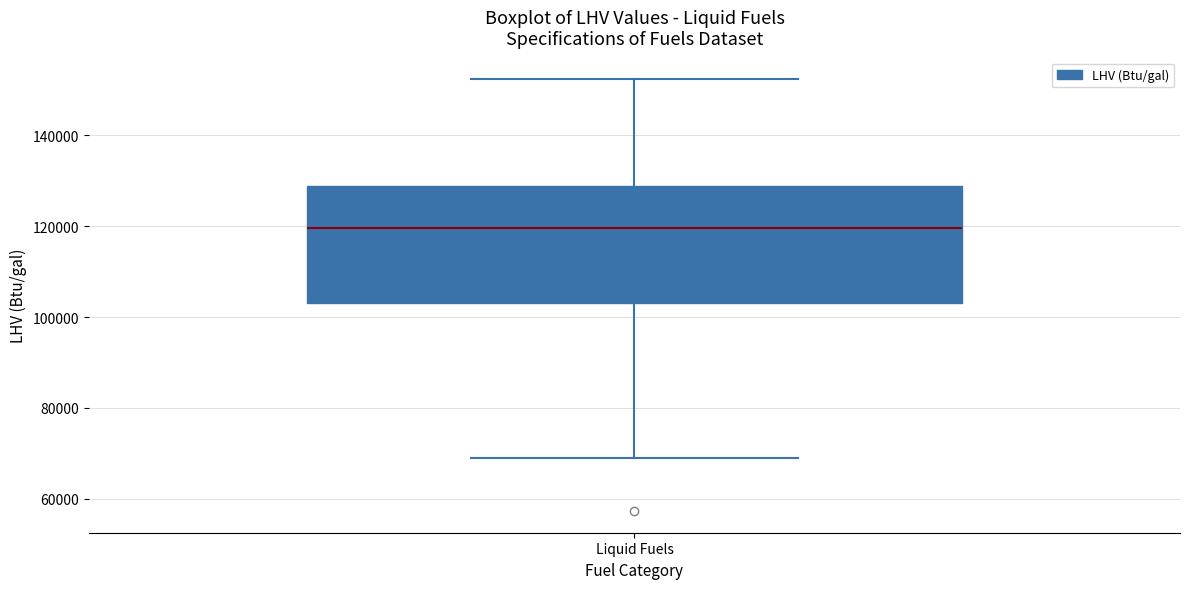

Where is the upper edge of the box for Liquid Fuels on the y-axis? The values are not printed on the chart, so give them approximately, as read against the axis.

128000